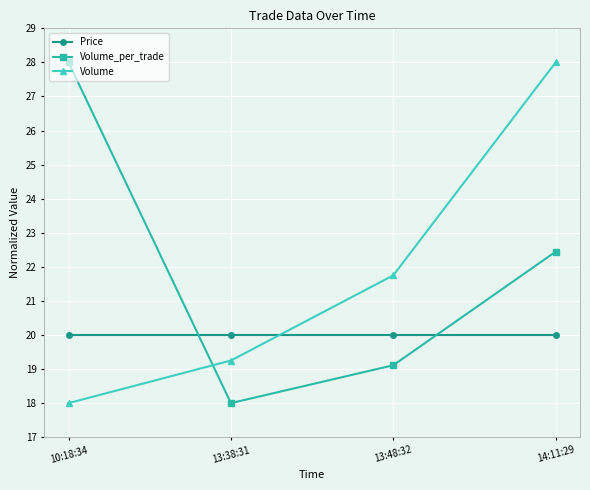

At 14:11:29, list the series in order from smallest to largest.

Price, Volume_per_trade, Volume